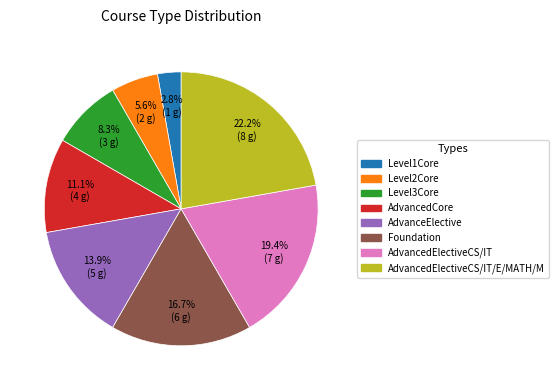

Is there a majority slice in this chart?

No